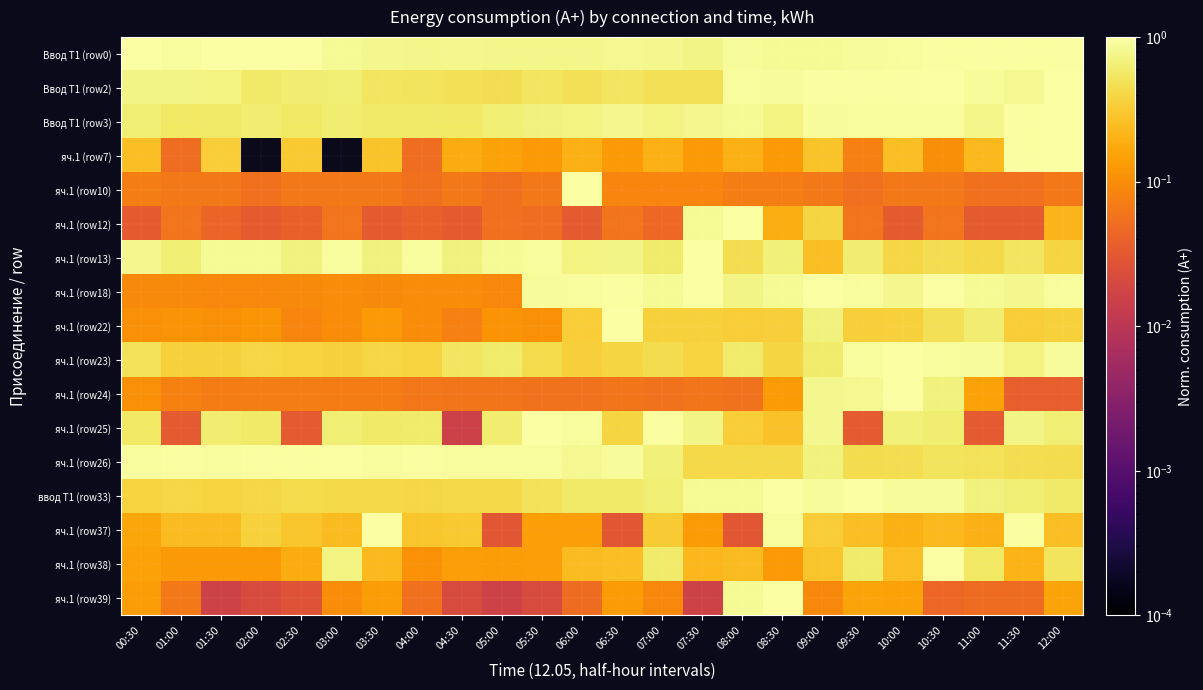

Which series changed the most between 04:30 and 05:30?

яч.1 (row25)